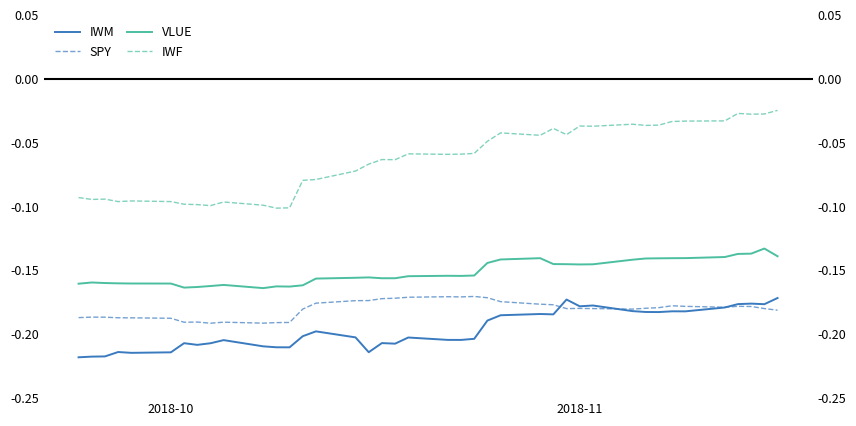

Is this an area chart (filled region under the line)?

No